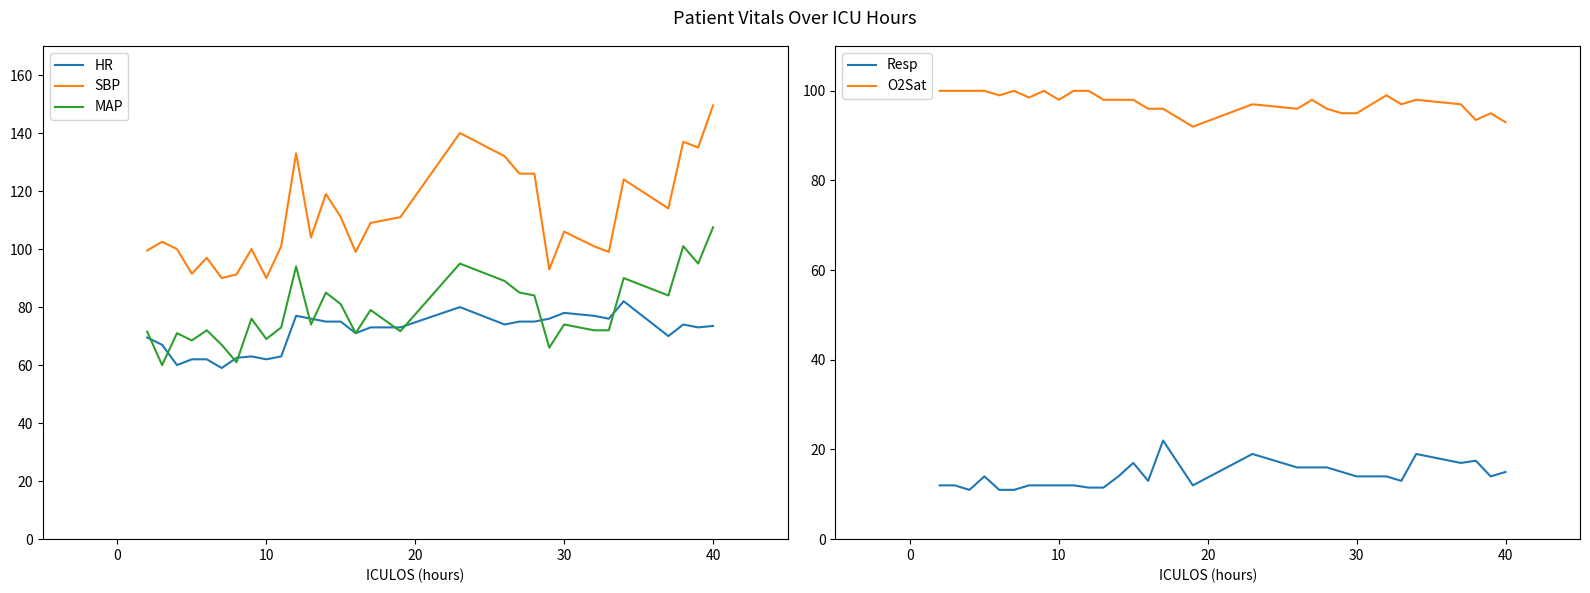

True or false: Resp and HR cross at least once.

False